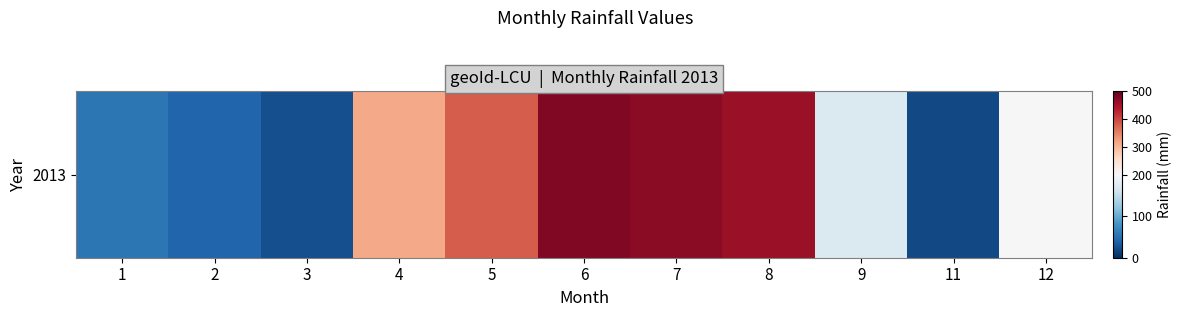

Rank the categories by value from highest to lowest.

6, 7, 8, 5, 4, 12, 9, 1, 2, 3, 11